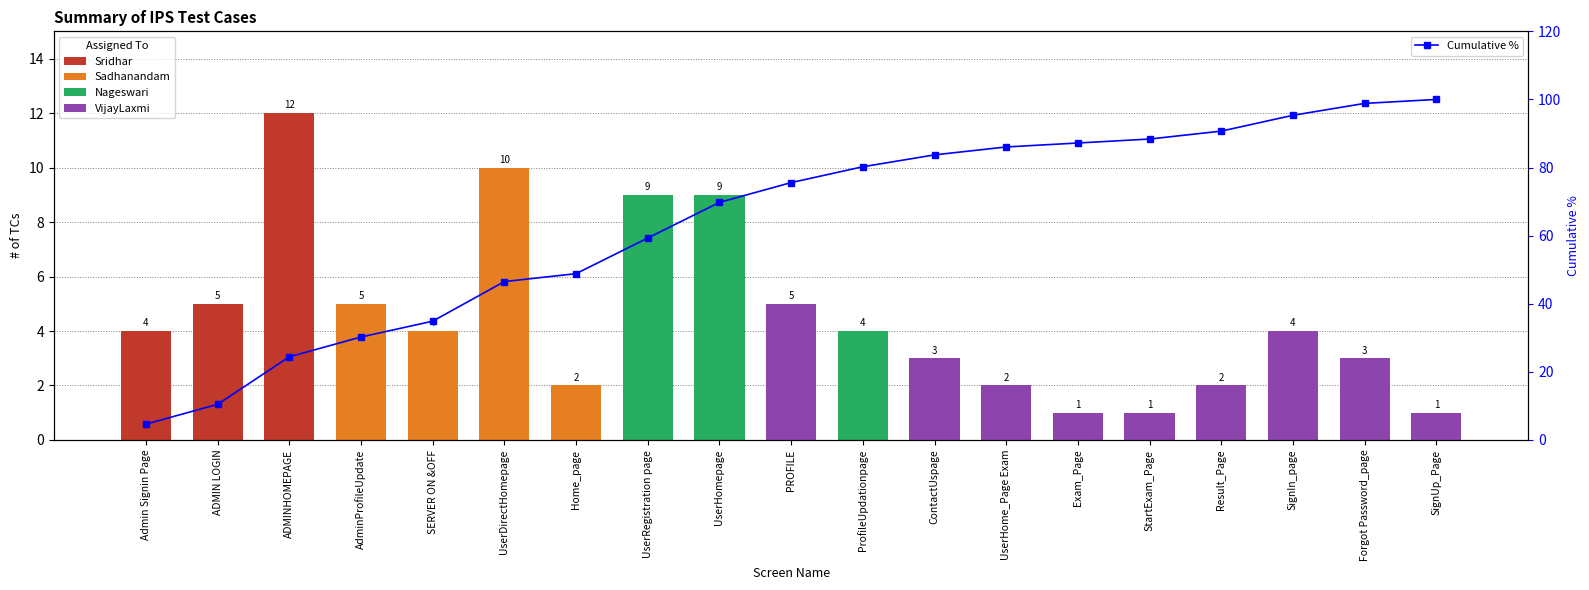

Which label corresponds to the largest value in the chart?

SignUp_Page